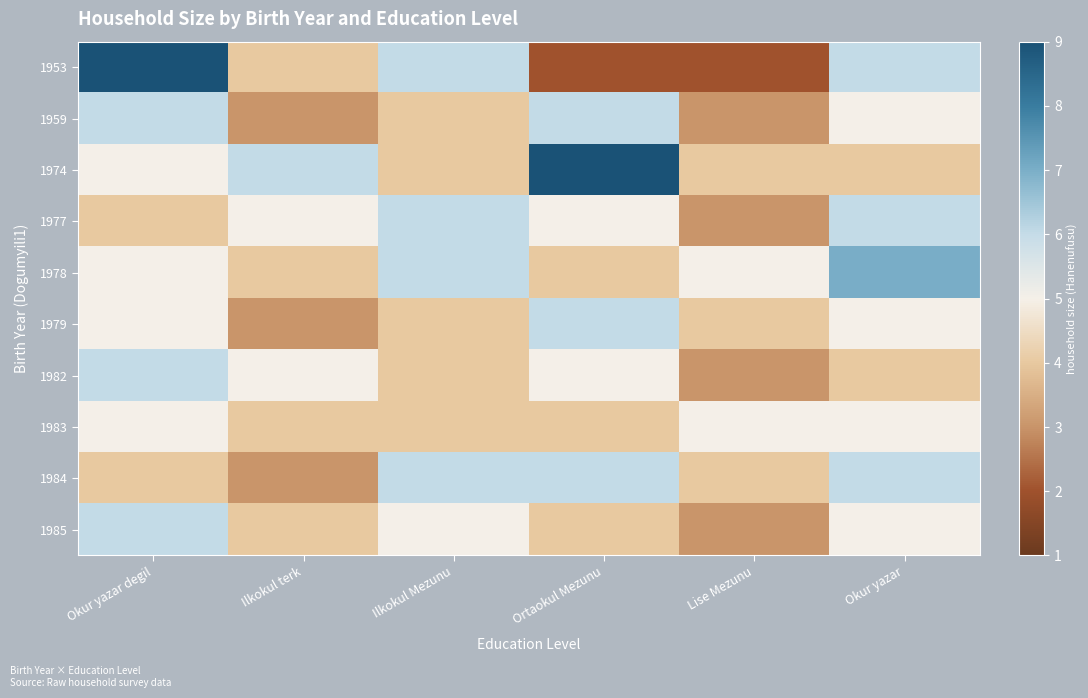

How many data points does each series have?

6